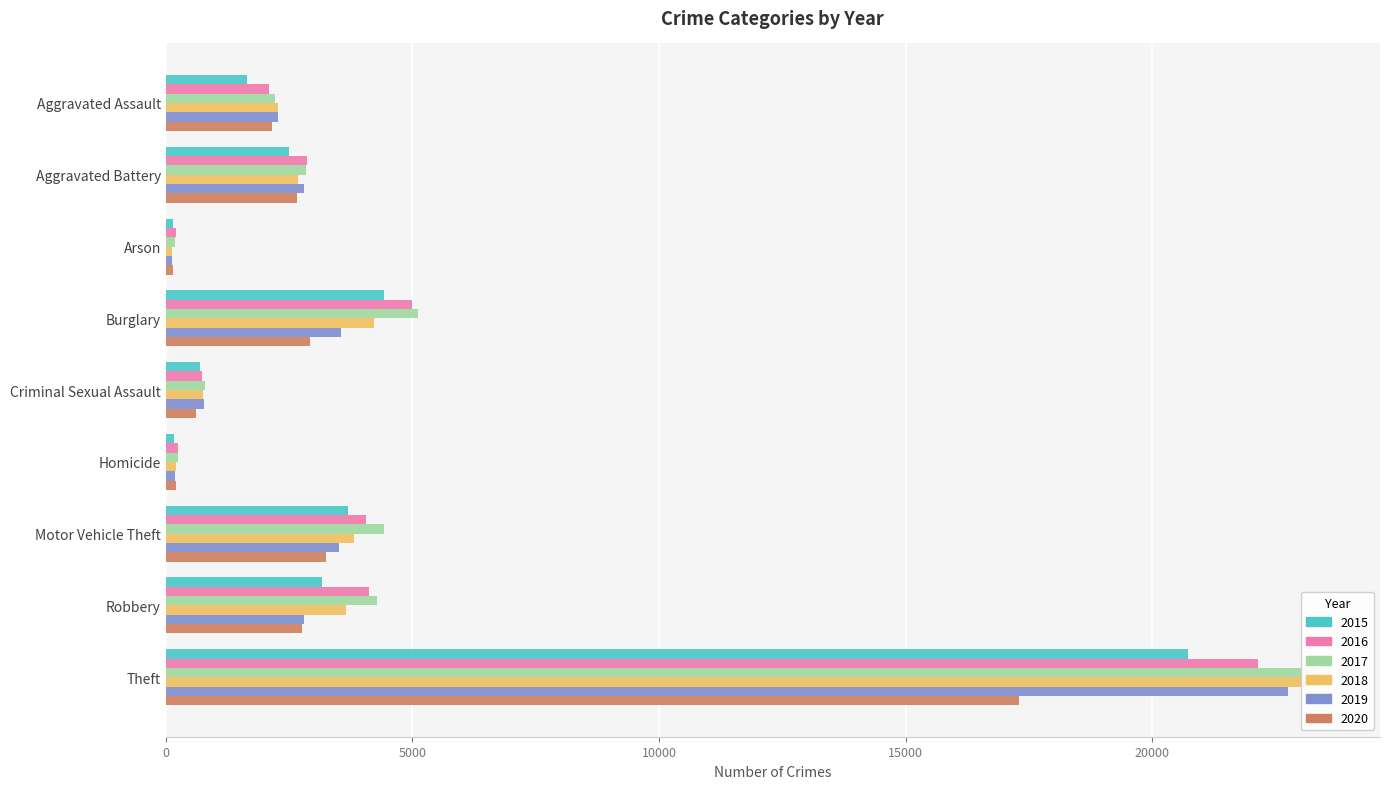

How many bars are there in each group?

6